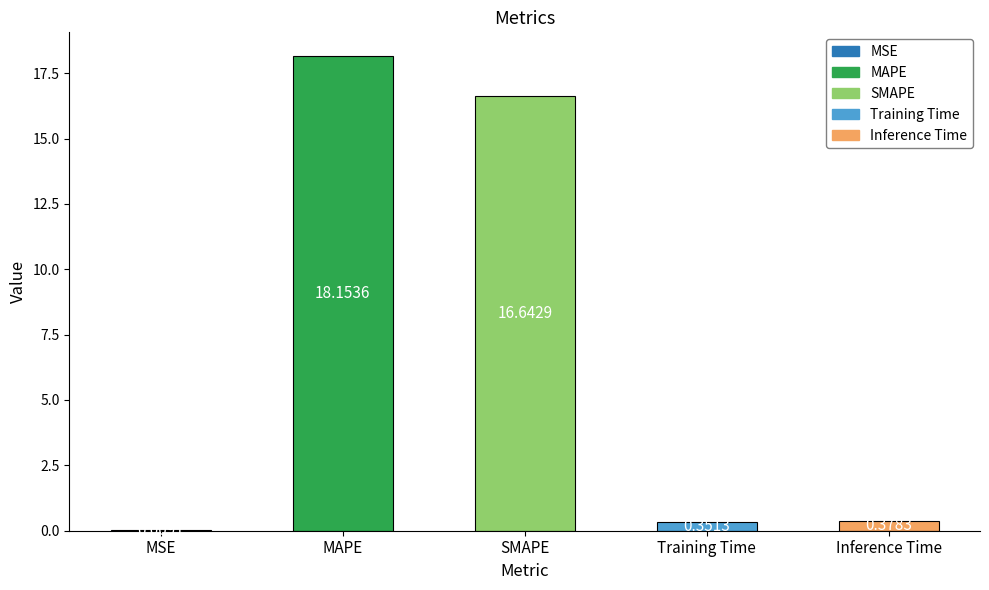

What is the difference between the values at MAPE and Training Time?

17.8